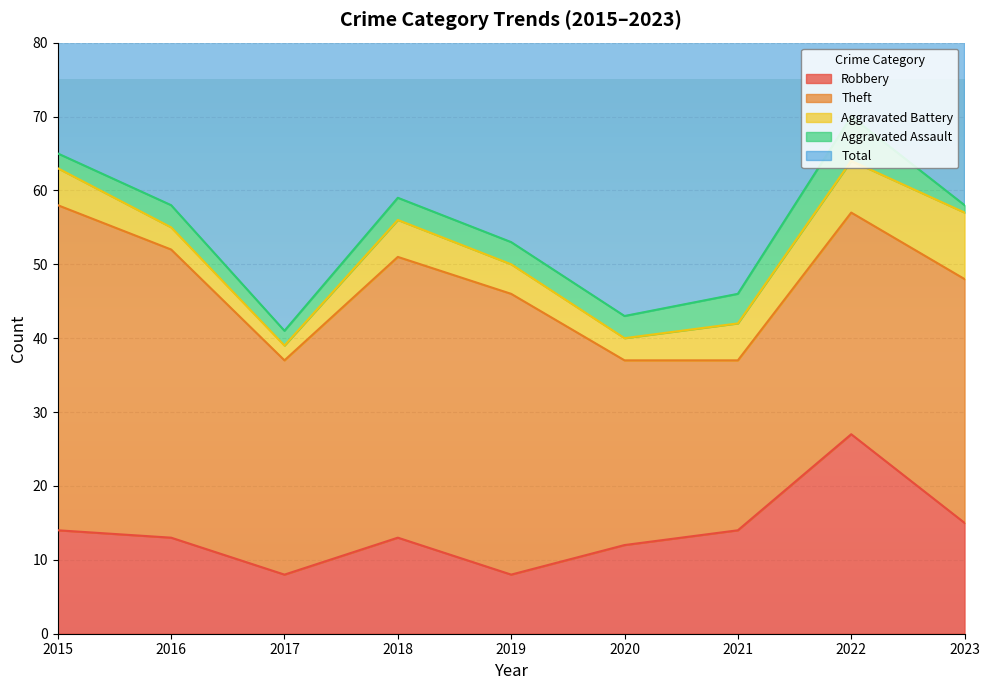

Count the number of data series in this chart.

5